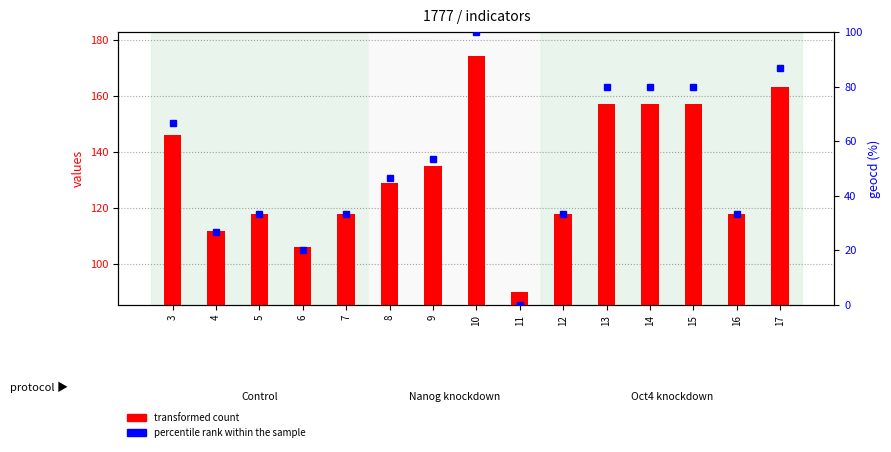

How many data points in transformed count are above 129?

7